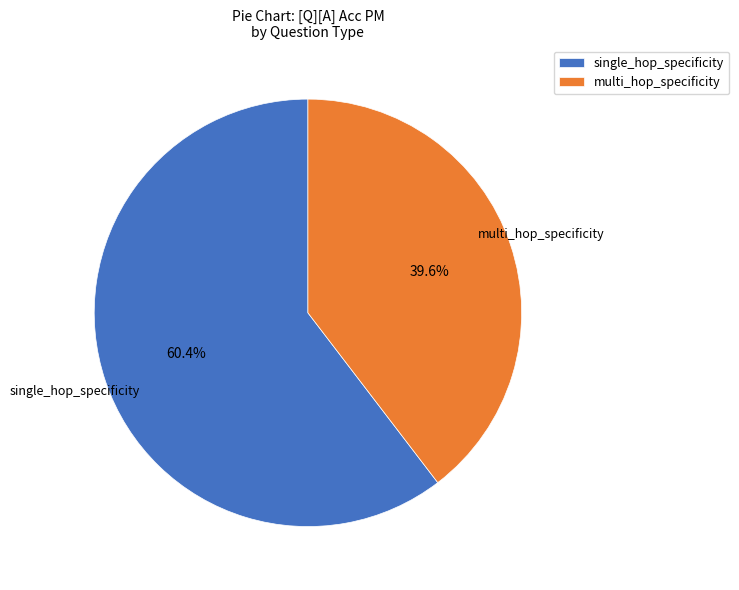

Is it true that multi_hop_specificity is 32% of the pie?

False